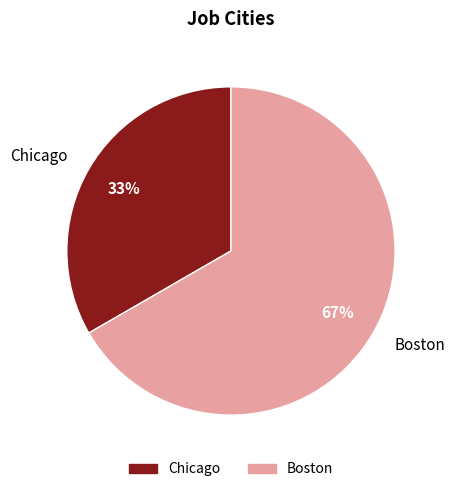

How many slices are in this pie chart?

2